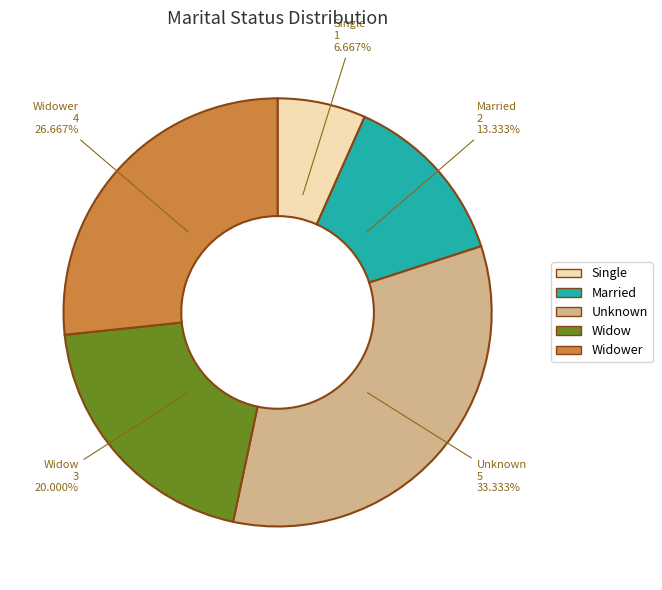

Does any single category account for the majority?

No